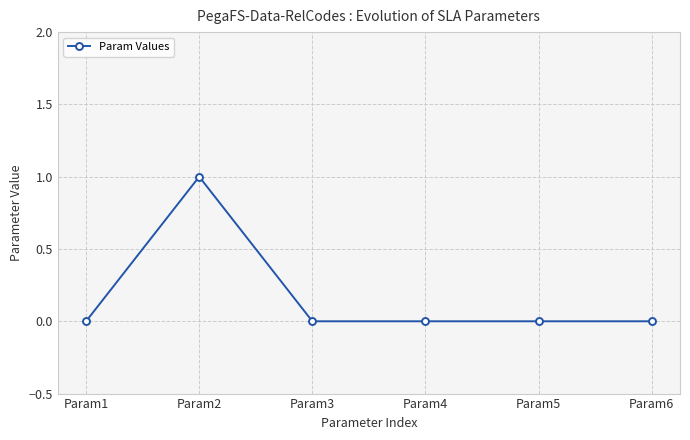

At which category does the chart reach its peak across all series?

Param2